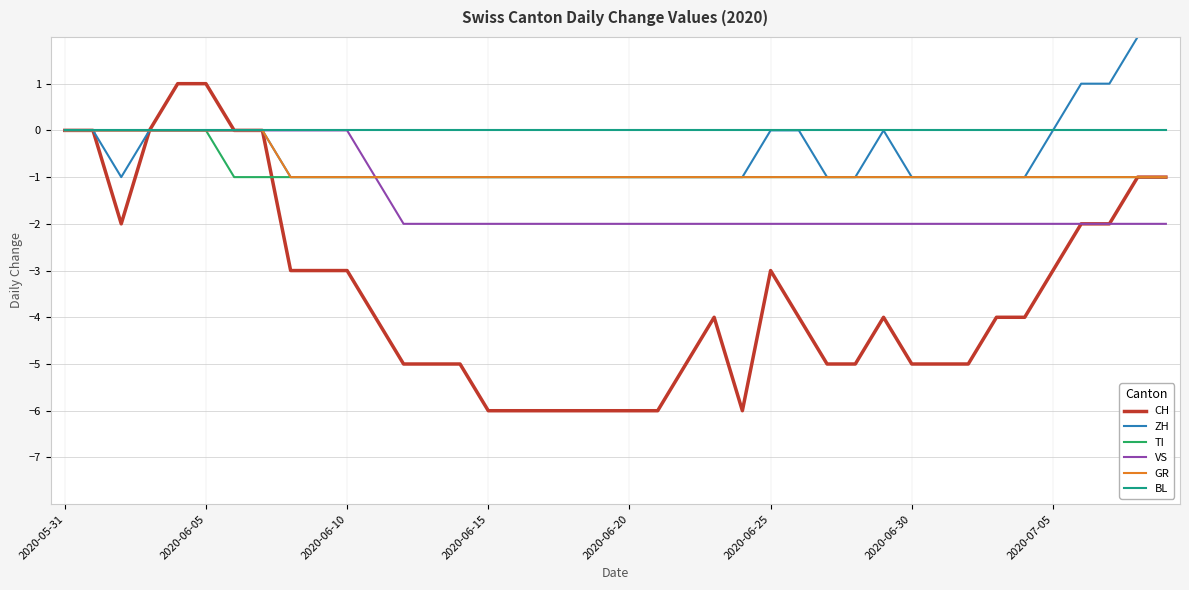

Which series has the largest total across all categories?

BL